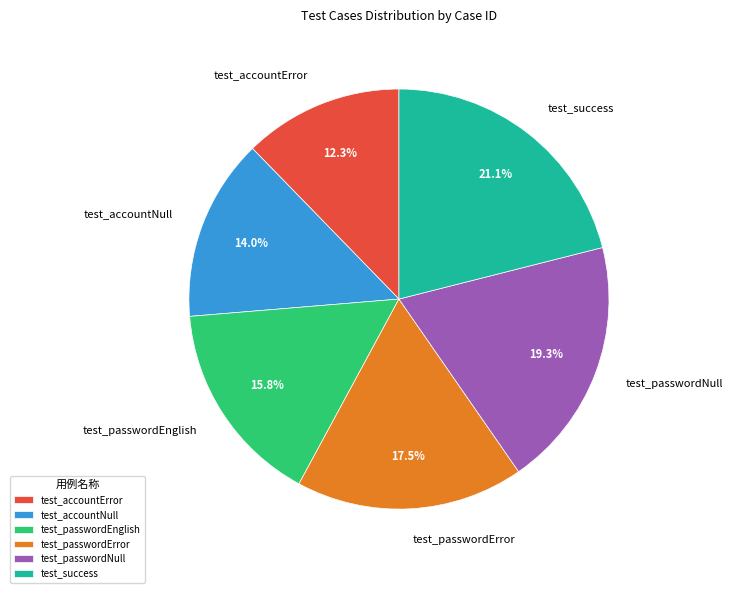

Does test_passwordEnglish account for over 50% of the chart?

No